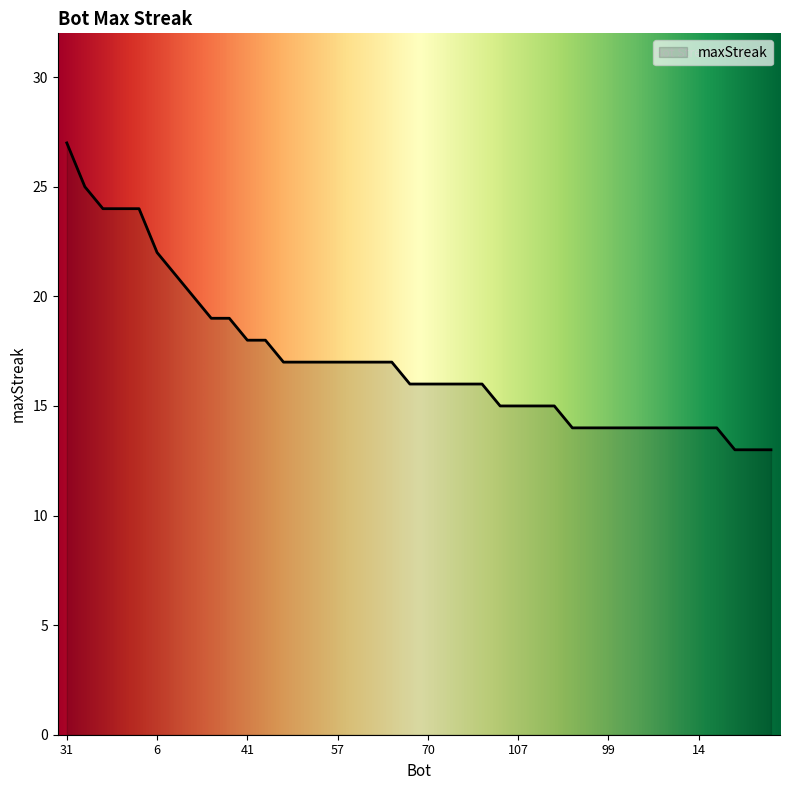

What is the smallest value displayed?

13